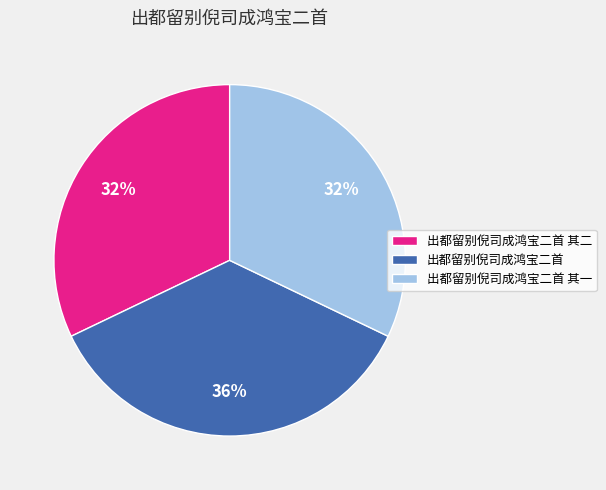

Is it true that 出都留别倪司成鸿宝二首 其一 is 32% of the pie?

True